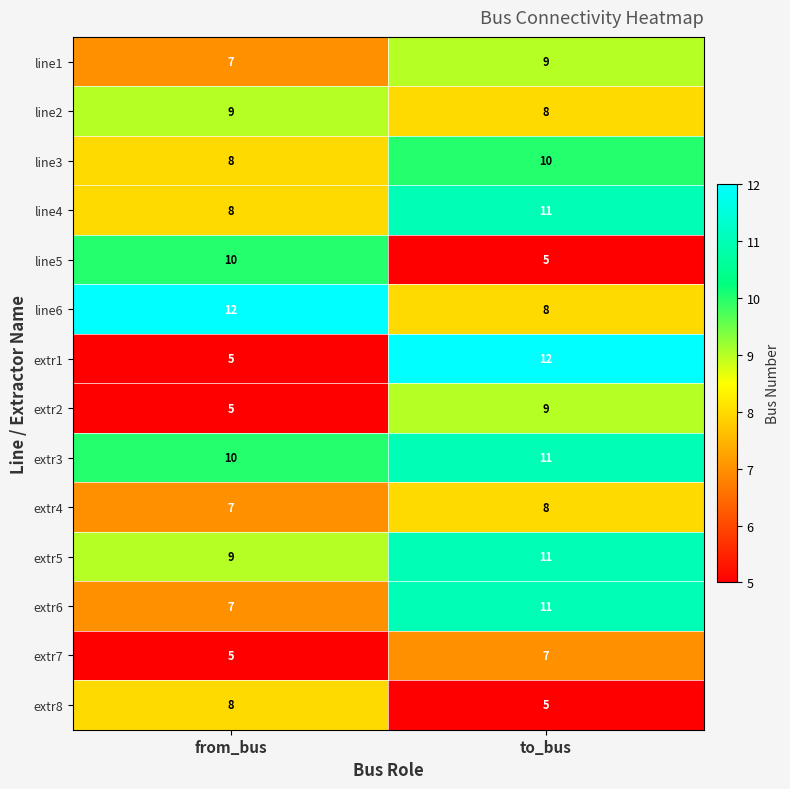

What is the maximum value for line1?

9